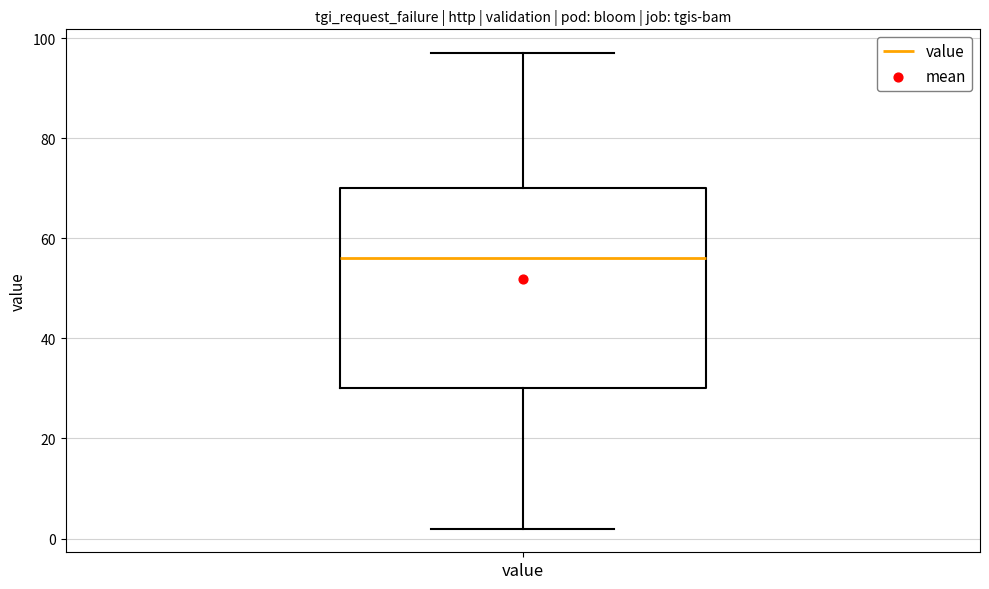

Where is the upper edge of the box for value on the y-axis? The values are not printed on the chart, so give them approximately, as read against the axis.

70